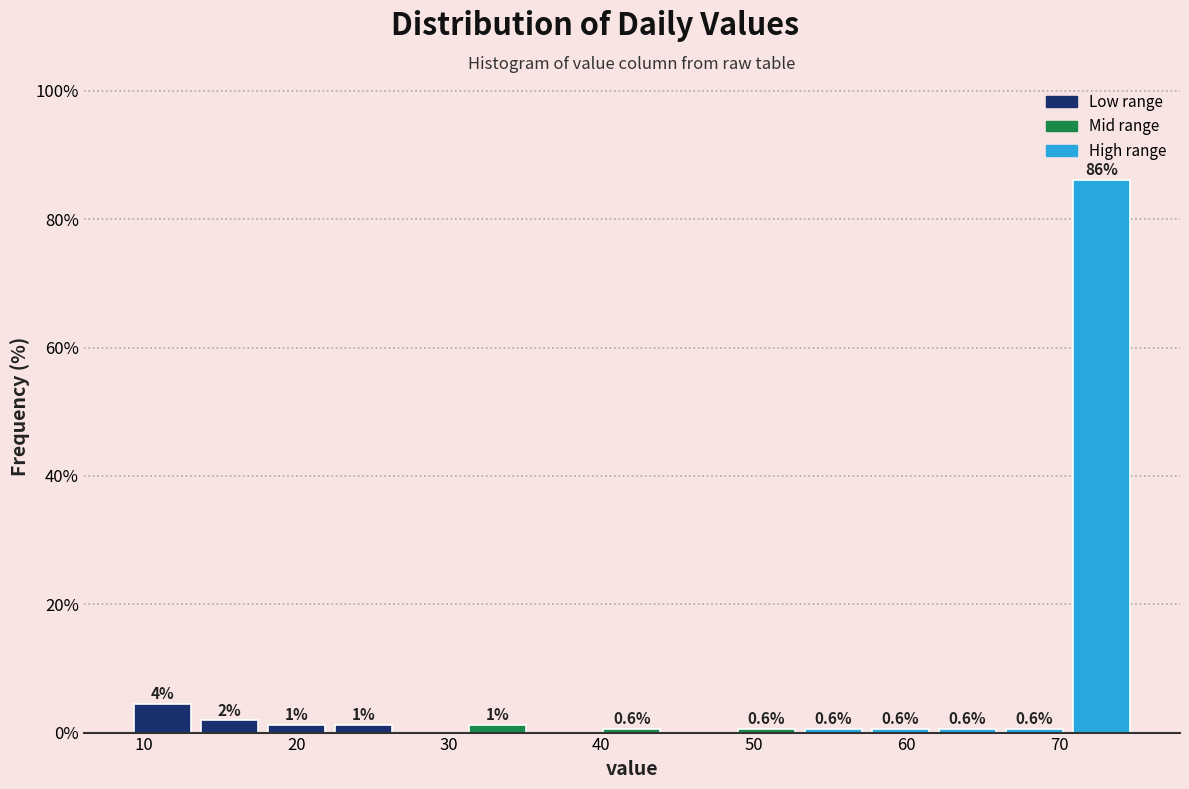

Which range on the x-axis has the tallest bar?

70.6 to 75.0